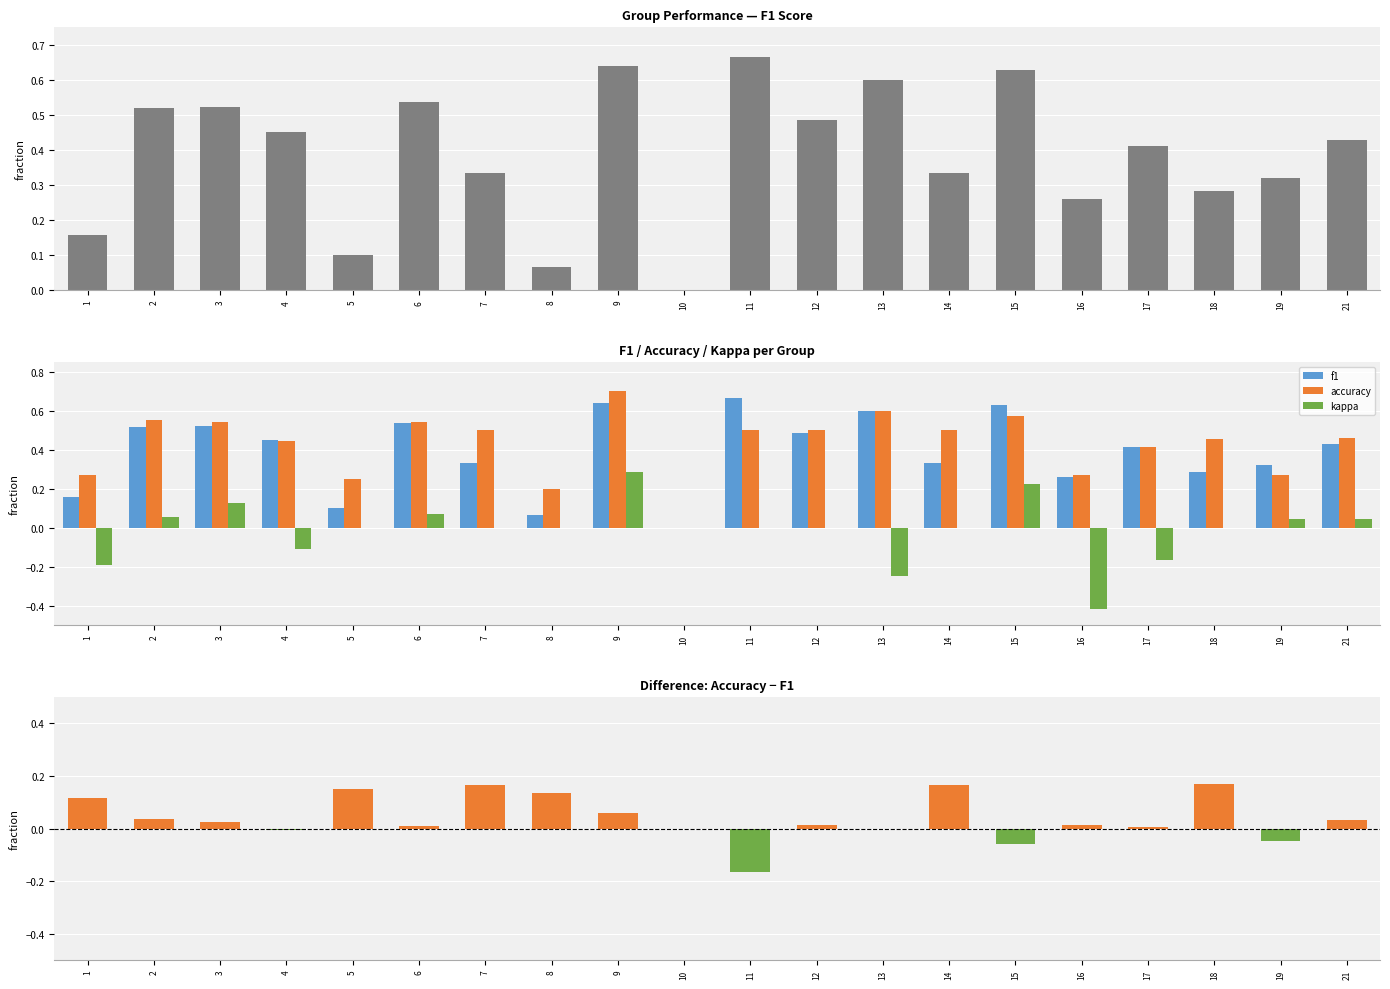

Reading right to left, what are all the values shown in this chart?

f1: 21=0.4	19=0.3	18=0.3	17=0.4	16=0.3	15=0.6	14=0.3	13=0.6	12=0.5	11=0.7	10=0.0	9=0.6	8=0.1	7=0.3	6=0.5	5=0.1	4=0.5	3=0.5	2=0.5	1=0.2
accuracy: 21=0.5	19=0.3	18=0.5	17=0.4	16=0.3	15=0.6	14=0.5	13=0.6	12=0.5	11=0.5	10=0.0	9=0.7	8=0.2	7=0.5	6=0.5	5=0.2	4=0.4	3=0.5	2=0.6	1=0.3
kappa: 21=0.0	19=0.0	18=0.0	17=-0.2	16=-0.4	15=0.2	14=0.0	13=-0.2	12=0.0	11=0.0	10=0.0	9=0.3	8=0.0	7=0.0	6=0.1	5=0.0	4=-0.1	3=0.1	2=0.1	1=-0.2
accuracy − f1: 21=0.0	19=-0.0	18=0.2	17=0.0	16=0.0	15=-0.1	14=0.2	13=0.0	12=0.0	11=-0.2	10=0.0	9=0.1	8=0.1	7=0.2	6=0.0	5=0.1	4=-0.0	3=0.0	2=0.0	1=0.1